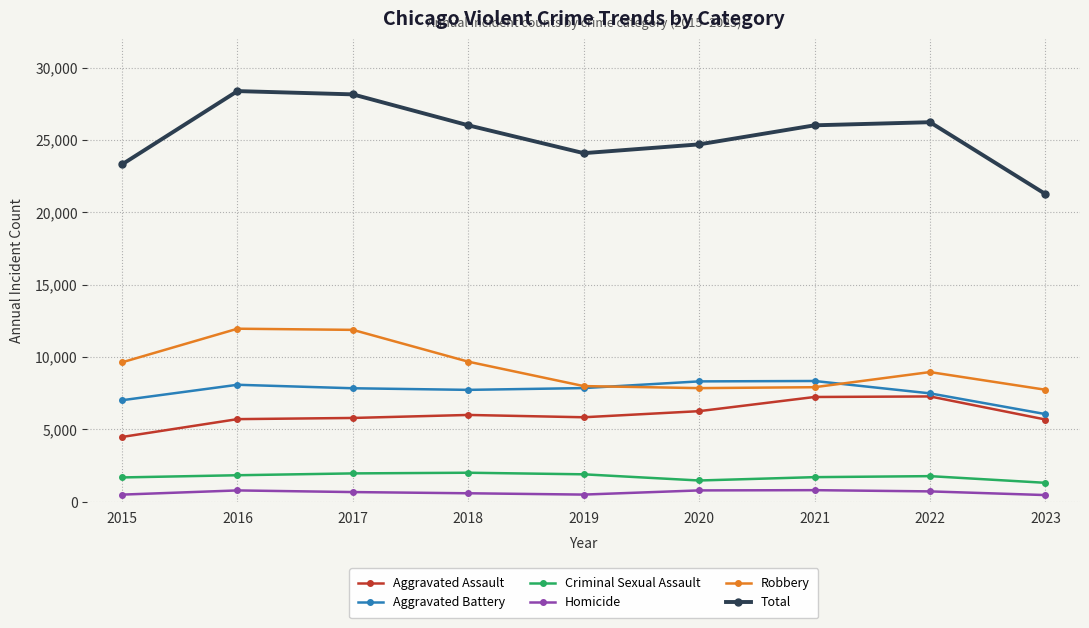

True or false: Homicide and Aggravated Battery cross at least once.

False